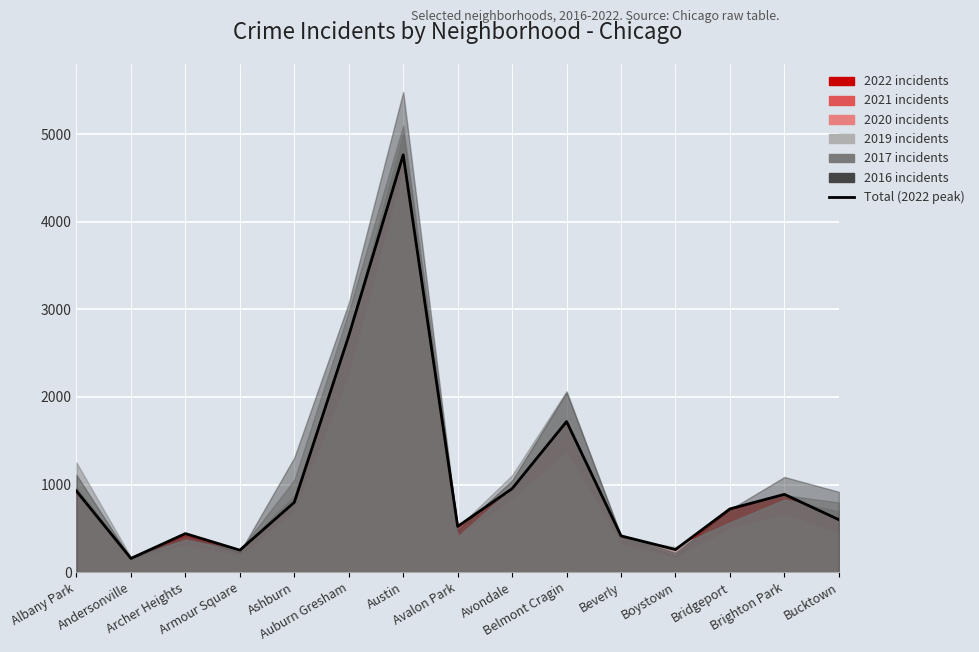

What is the difference between the maximum and minimum values?

4606